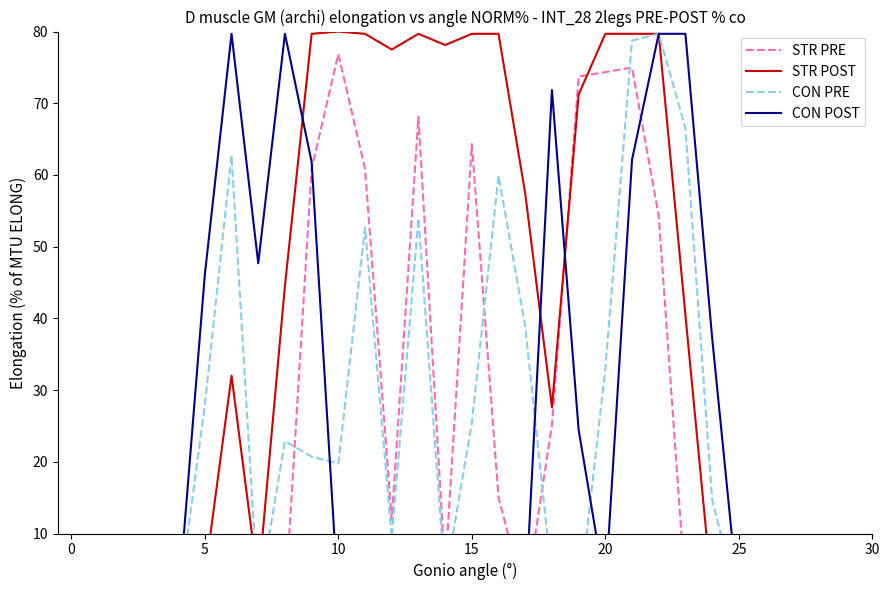

True or false: CON PRE and STR PRE intersect in this chart.

True